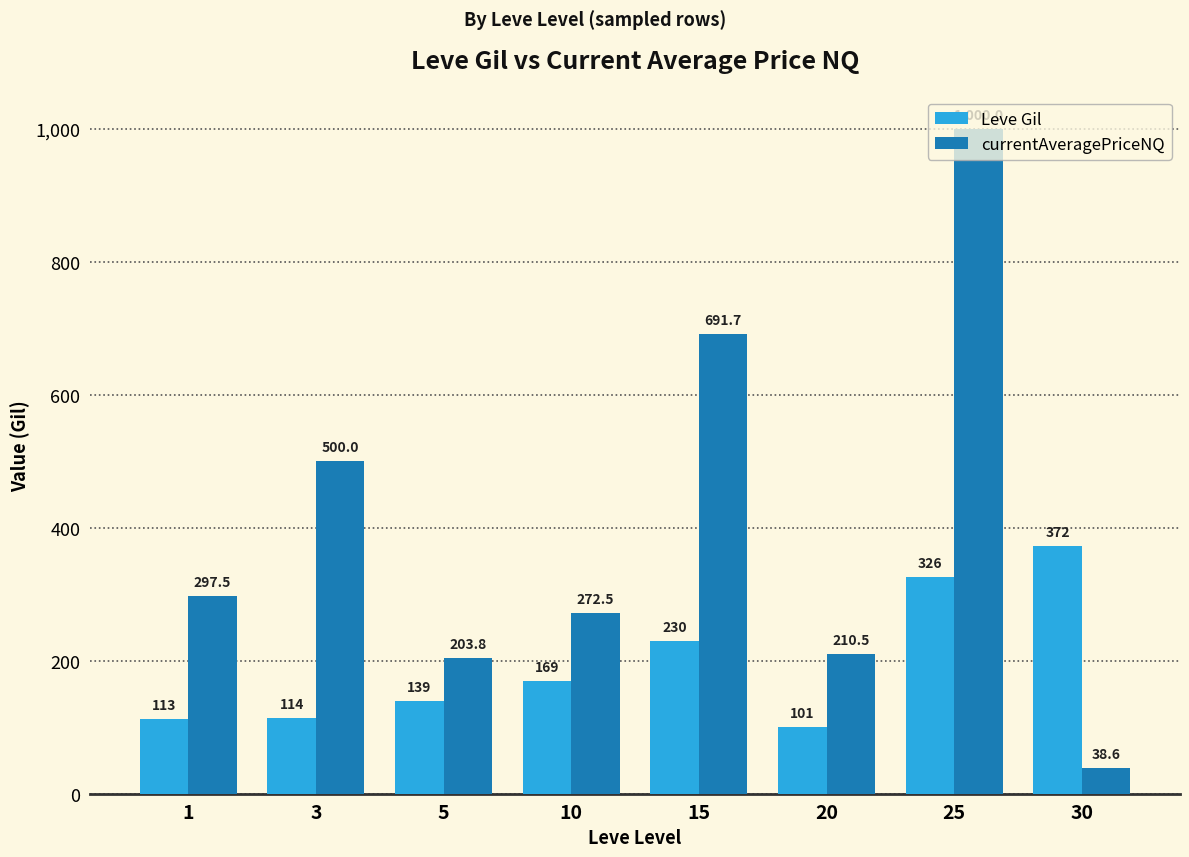

Between 25 and 30, which series saw the biggest shift?

currentAveragePriceNQ